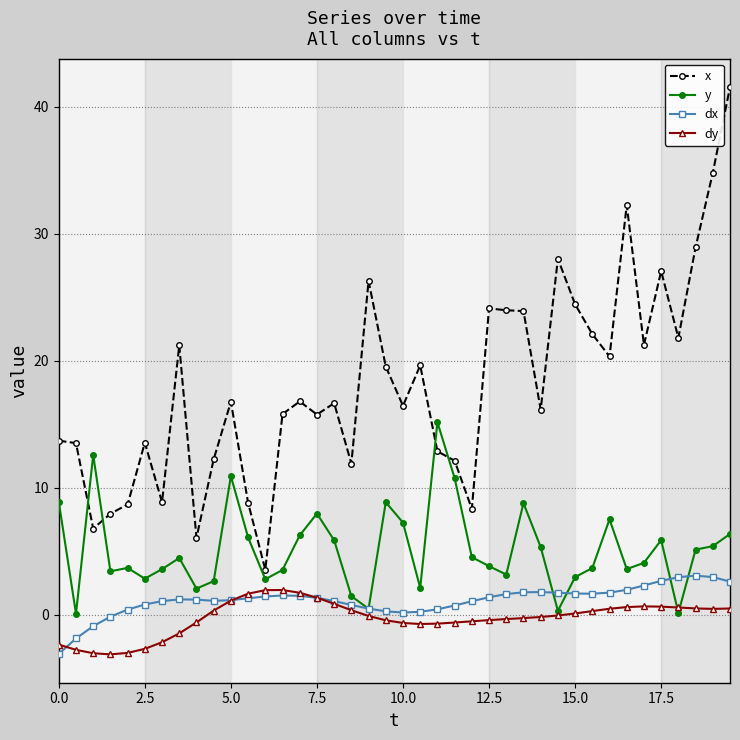

How many categories are shown in the chart?

40